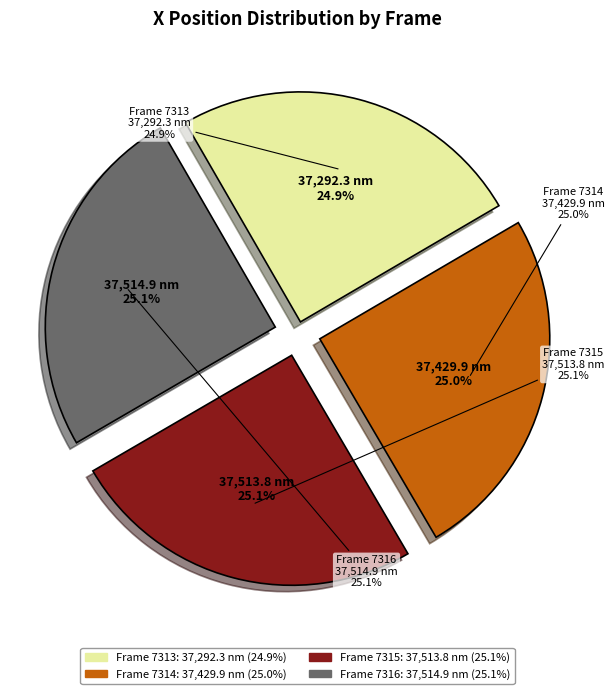

The 7315 slice represents 35% of the pie. True or false?

False